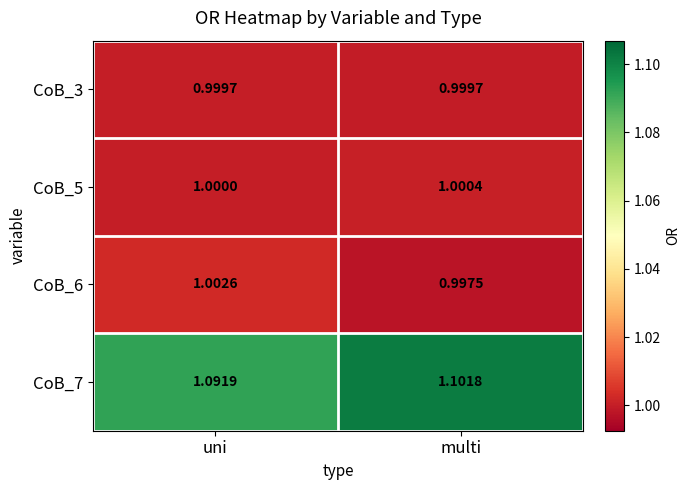

Rank the series by their maximum value, from highest to lowest.

CoB_7, CoB_6, CoB_5, CoB_3